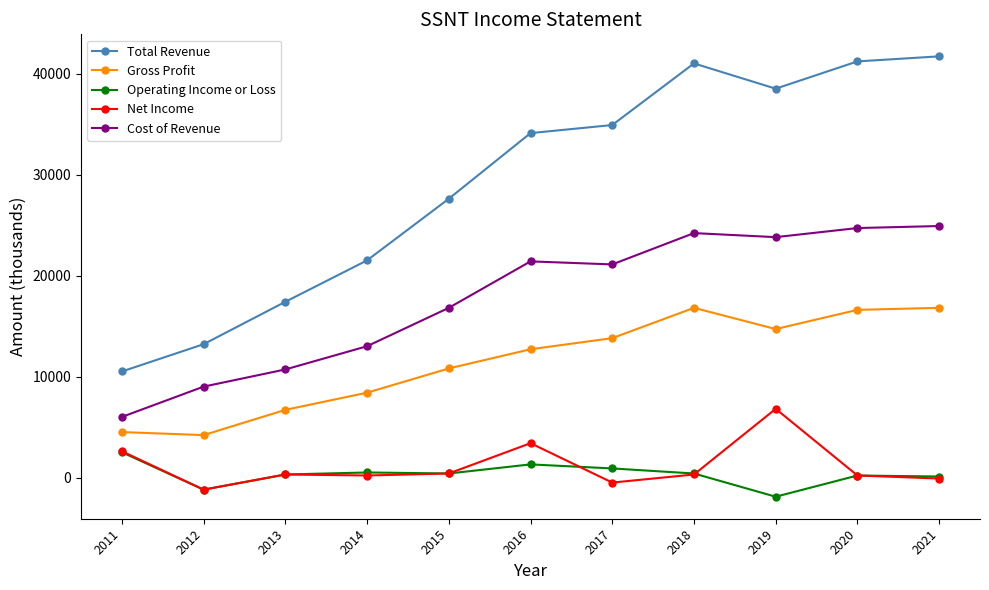

What is the total value across all series at 2013?

35400